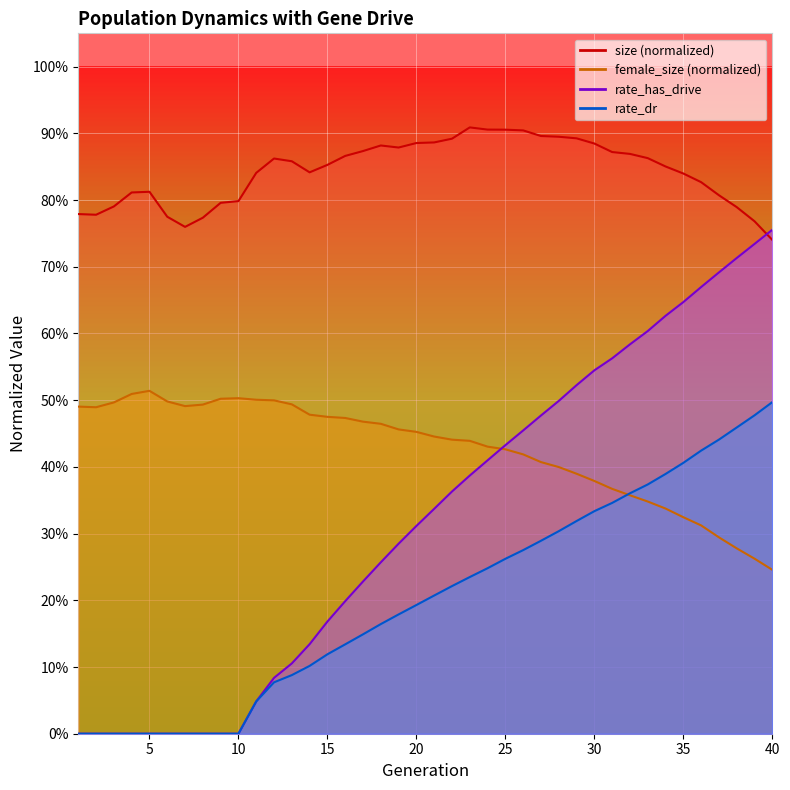

How many female_size values are between 0 and 1?

40